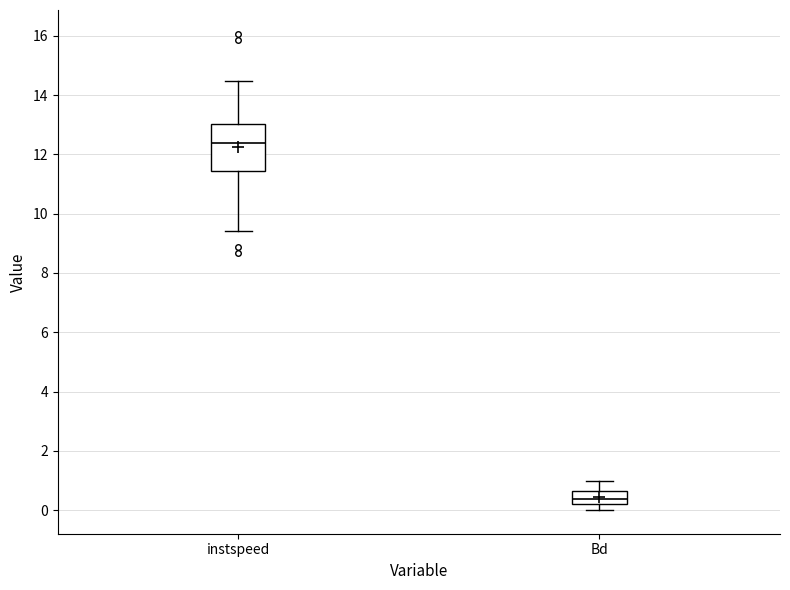

Reading left to right, transcribe this box plot: for each box, give where its median line is, the range the box spans, and where its two whiskers end, as read against the y-axis. The values are not printed on the chart, so give them approximately, as read against the axis.

instspeed: median 12.4, box 11.4 to 13.0, whiskers 9.4 to 14.4
Bd: median 0.4, box 0.2 to 0.6, whiskers 0.0 to 1.0